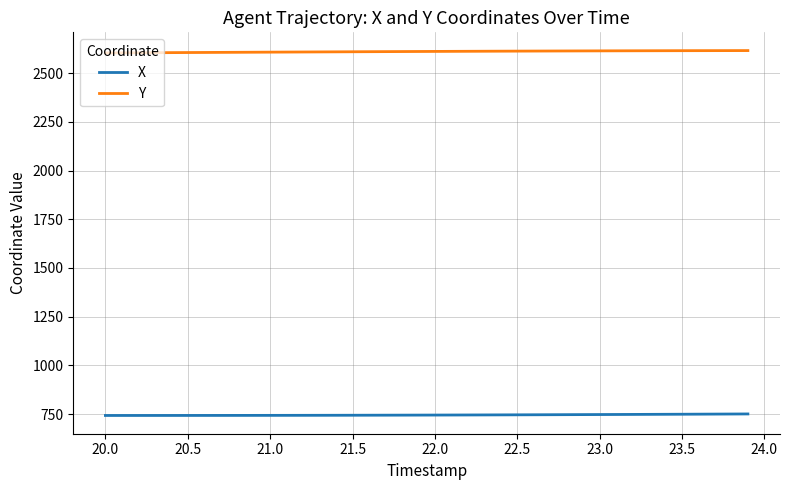

What is the maximum value shown in the chart?

2615.8